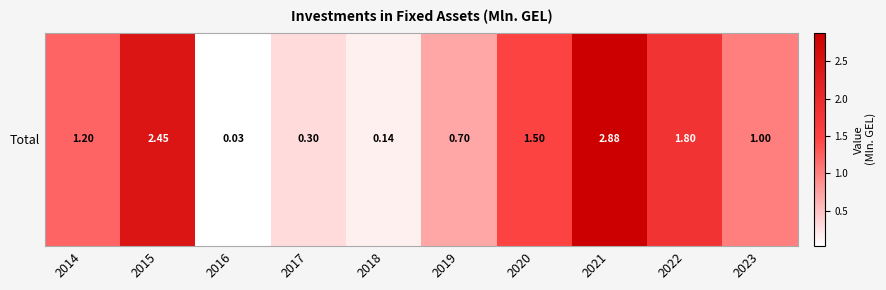

What is the sum of the values at 2016 and 2023?

1.0